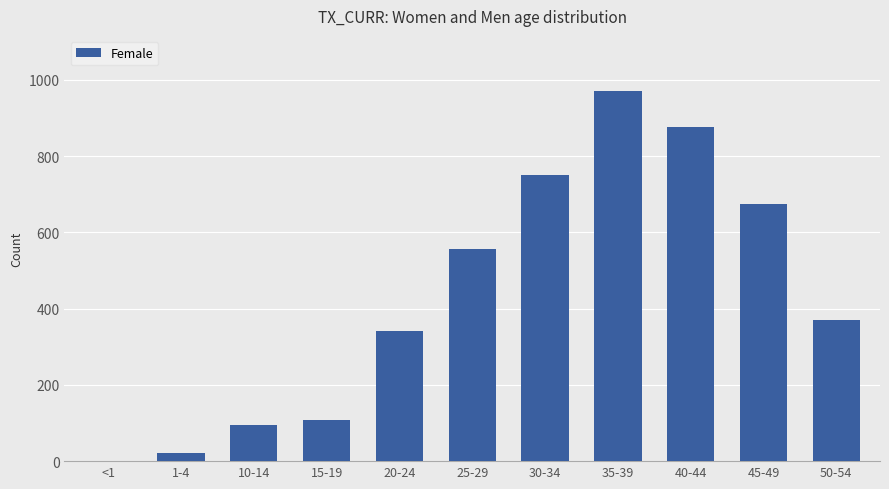

The chart shows a value of 445 at 30-34. True or false?

False